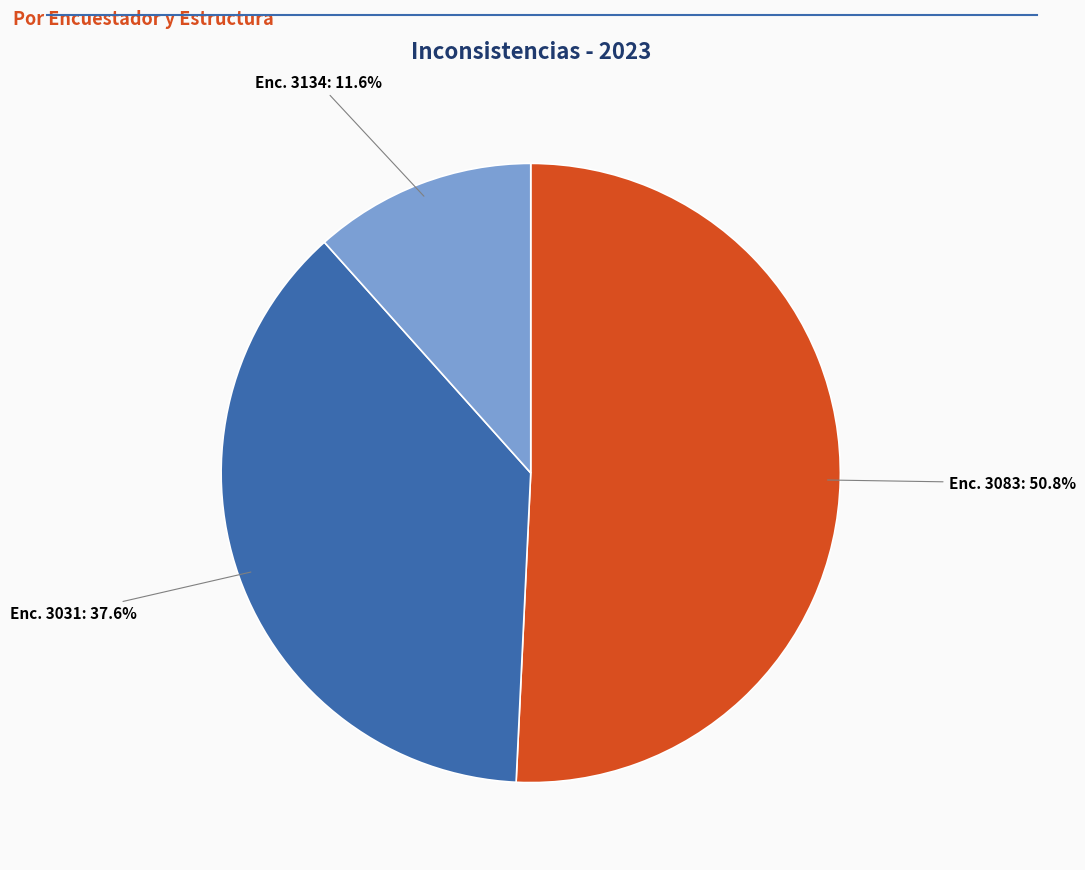

How many segments does this pie chart have?

3